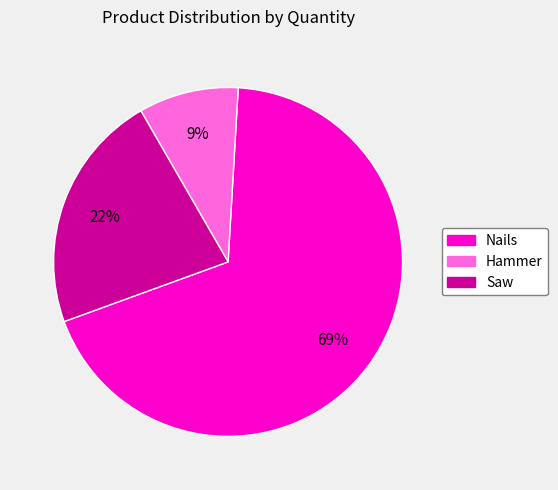

Which has a higher value, Hammer or Nails?

Nails